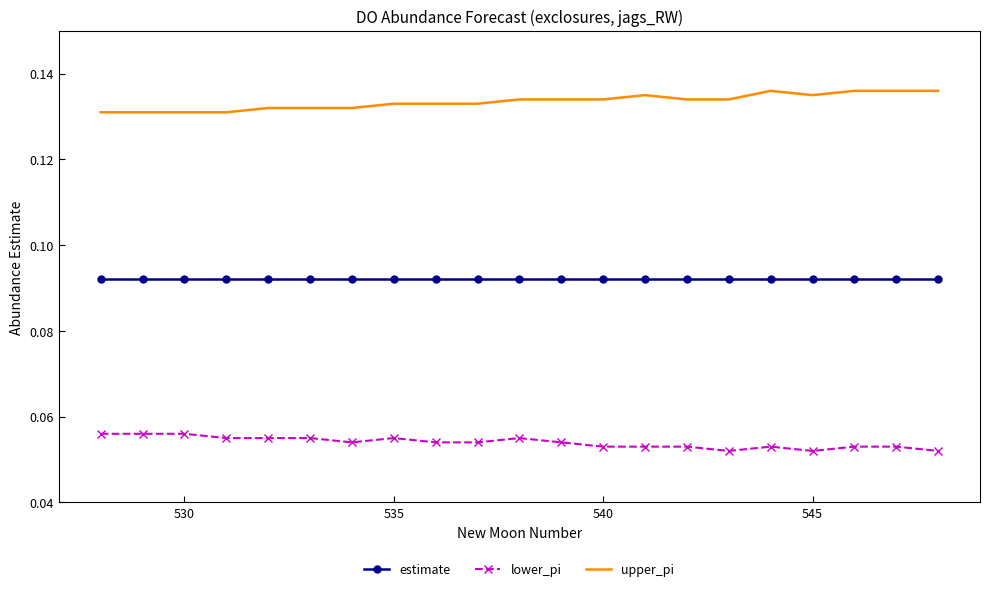

List the series in order of their overall mean, highest first.

upper_pi, estimate, lower_pi